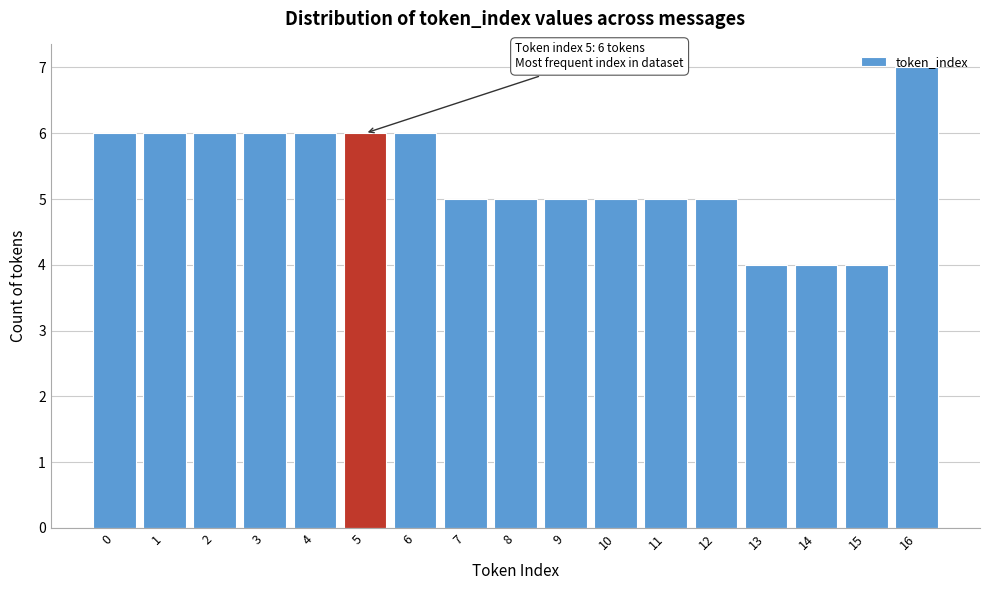

What is the value of the 16th bar from the left?

4